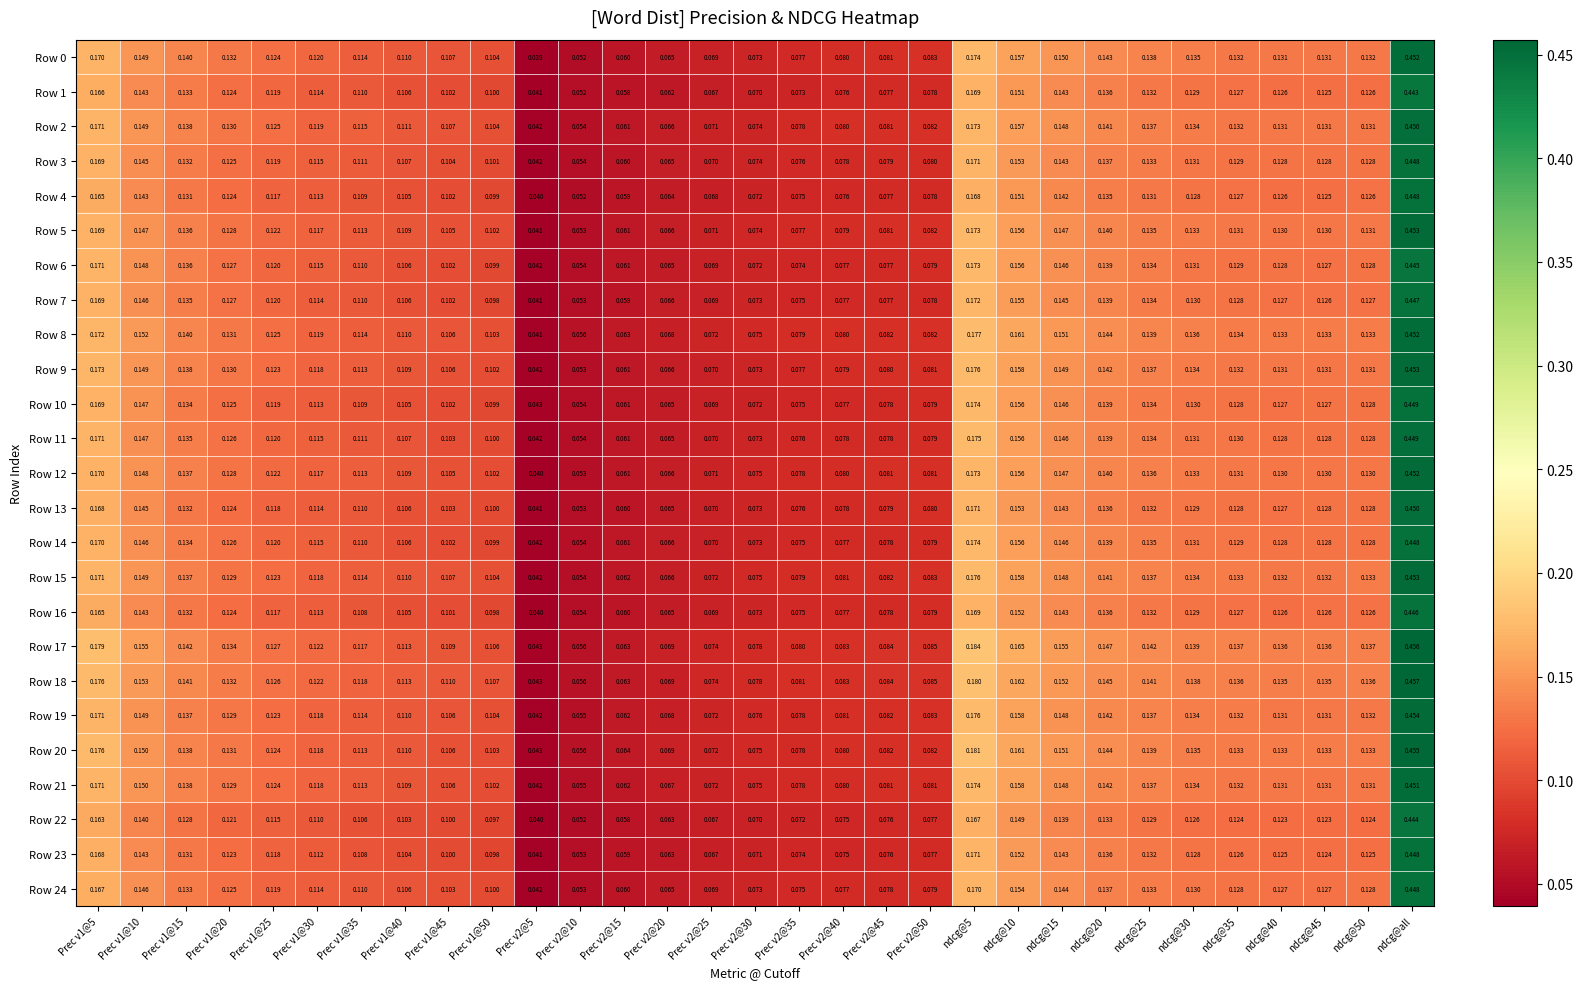

Which label corresponds to the largest value in the chart?

ndcg@all